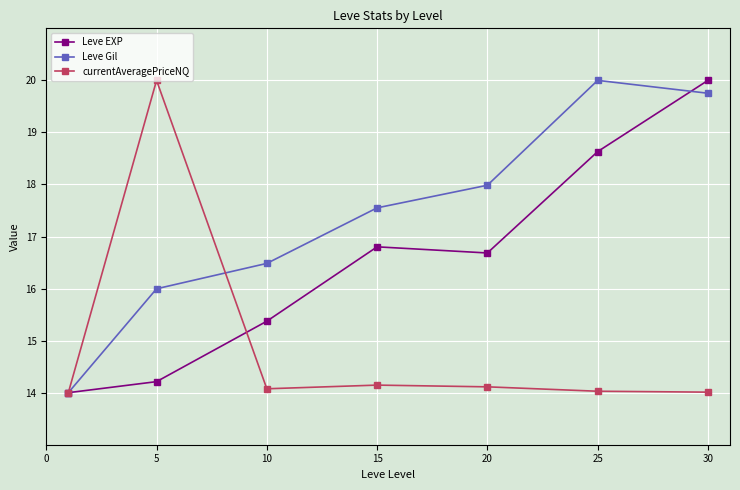

How many data points does each series have?

7